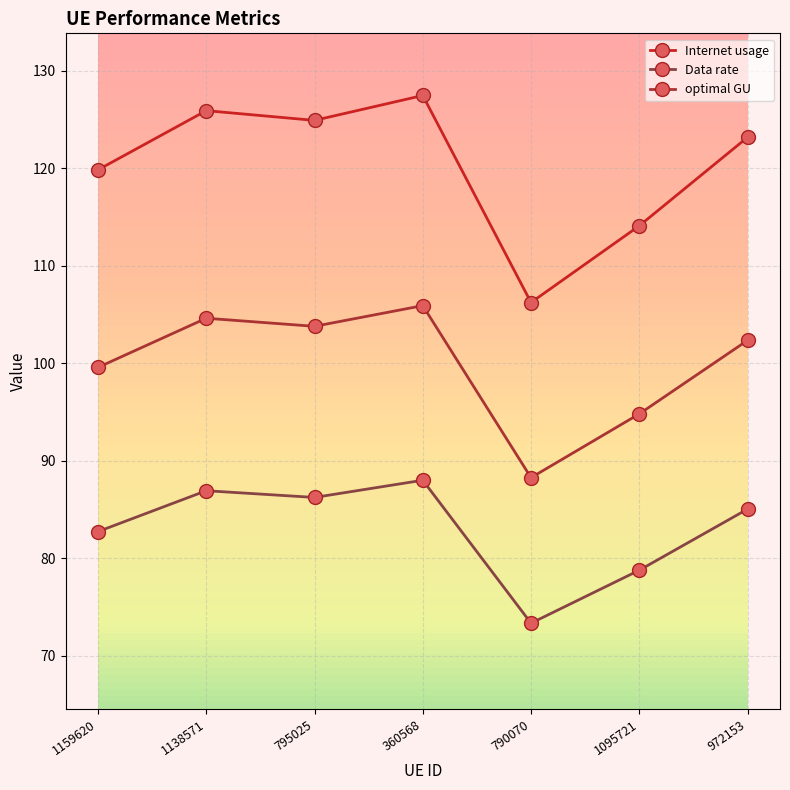

List the series in order of their peak value, lowest first.

Data rate, optimal GU, Internet usage